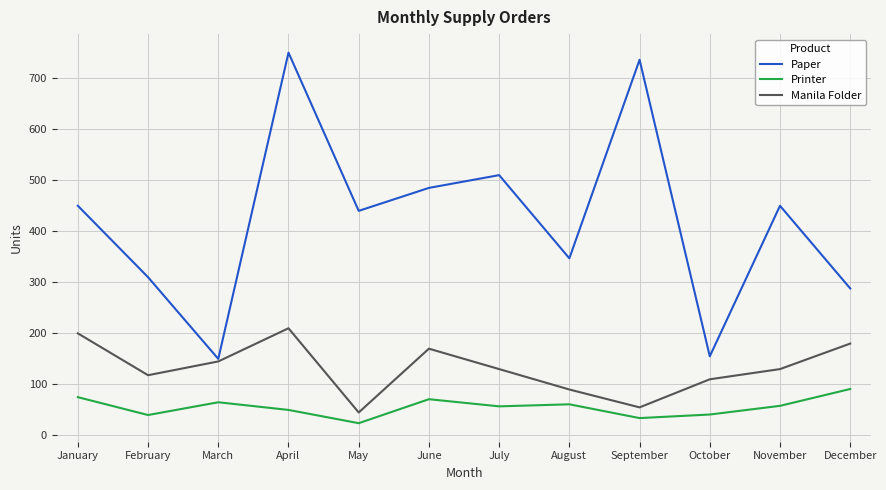

What is the approximate value of Printer at August, to the nearest 10?

60